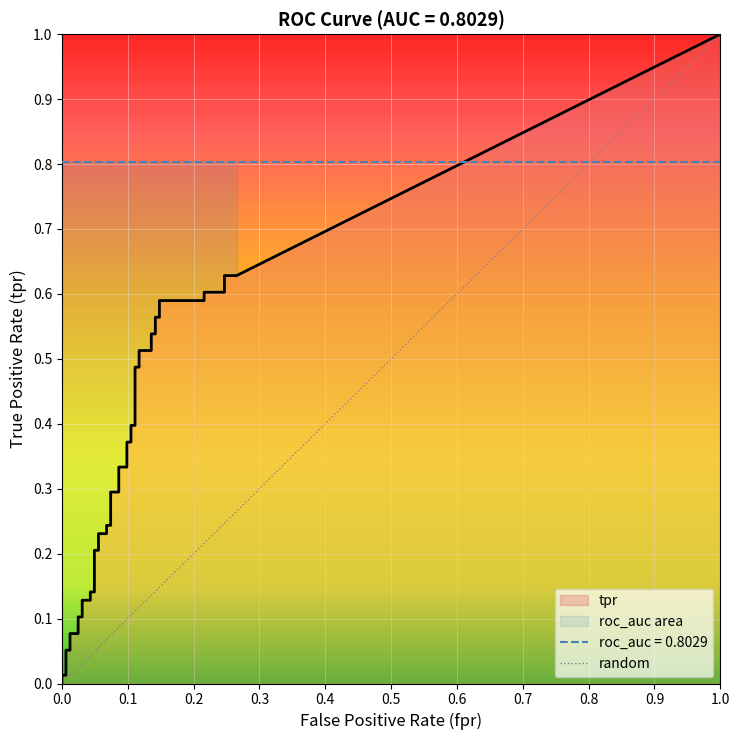

Reading right to left, what are all the values shown in this chart?

fpr: 39=0.3	38=0.2	37=0.2	36=0.2	35=0.2	34=0.1	33=0.1	32=0.1	31=0.1	30=0.1	29=0.1	28=0.1	27=0.1	26=0.1	25=0.1	24=0.1	23=0.1	22=0.1	21=0.1	20=0.1	19=0.1	18=0.1	17=0.1	16=0.1	15=0.1	14=0.1	13=0.1	12=0.0	11=0.0	10=0.0	9=0.0	8=0.0	7=0.0	6=0.0	5=0.0	4=0.0	3=0.0	2=0.0	tpr=0.0	fpr=0.0
tpr: 39=0.6	38=0.6	37=0.6	36=0.6	35=0.6	34=0.6	33=0.6	32=0.6	31=0.5	30=0.5	29=0.5	28=0.5	27=0.5	26=0.5	25=0.4	24=0.4	23=0.4	22=0.4	21=0.3	20=0.3	19=0.3	18=0.3	17=0.2	16=0.2	15=0.2	14=0.2	13=0.2	12=0.2	11=0.1	10=0.1	9=0.1	8=0.1	7=0.1	6=0.1	5=0.1	4=0.1	3=0.1	2=0.1	tpr=0.0	fpr=0.0